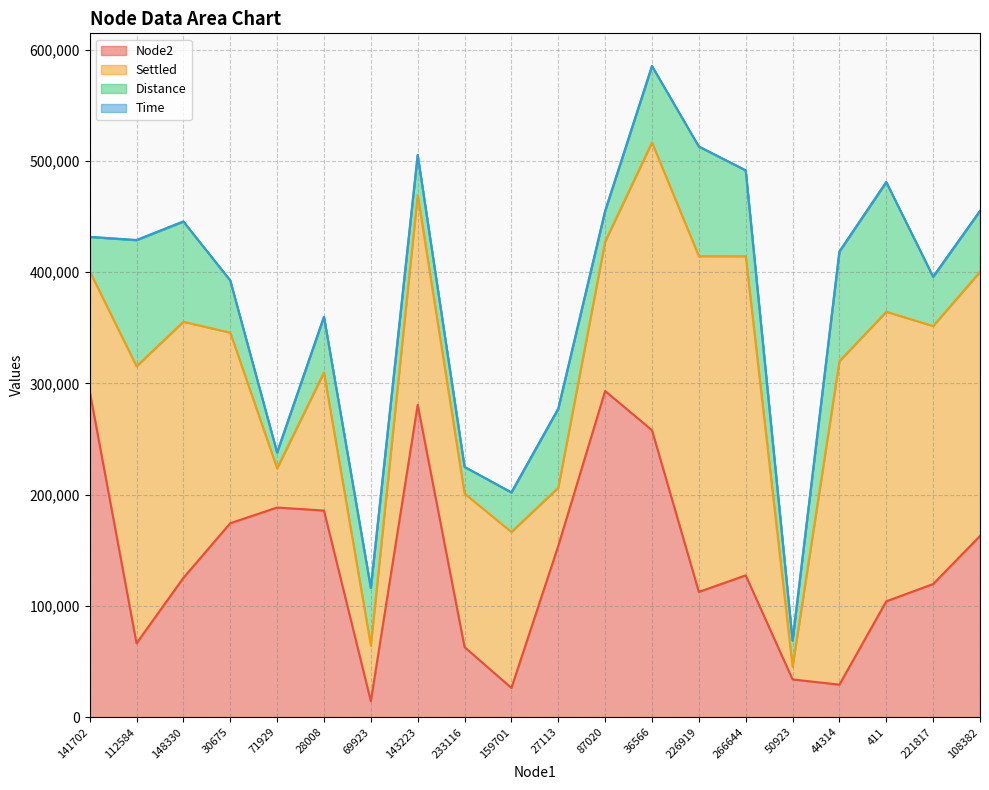

Reading left to right, extract all data points from this chart.

Node2: 293233	66356	125187	174335	188450	185734	14336	280783	62947	26242	153912	293200	257950	112564	127479	33894	29242	104126	119685	162828
Settled: 107697	249095	230251	171345	35308	124123	50026	188690	138023	140216	52333	134302	258666	301863	286928	11429	290788	260308	231917	237527
Distance: 30739	113310	90052	46862	14095	50026	51738	35832	23929	35496	71028	27437	68640	98445	77044	23492	98494	116501	44168	54671
Time: 149	222	233	144	24	98	34	145	107	109	36	104	254	226	216	6	220	232	240	193